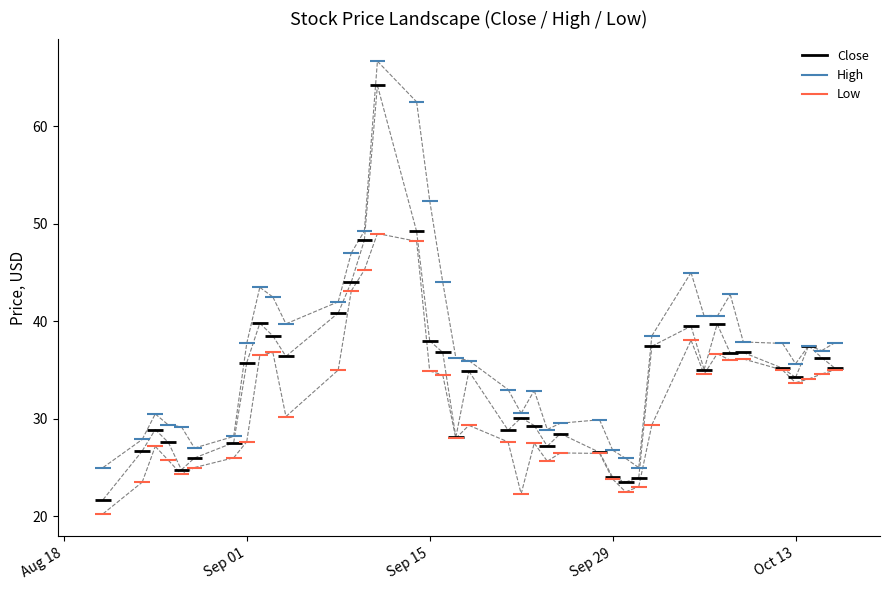

What position from the left is Sep 01?

2